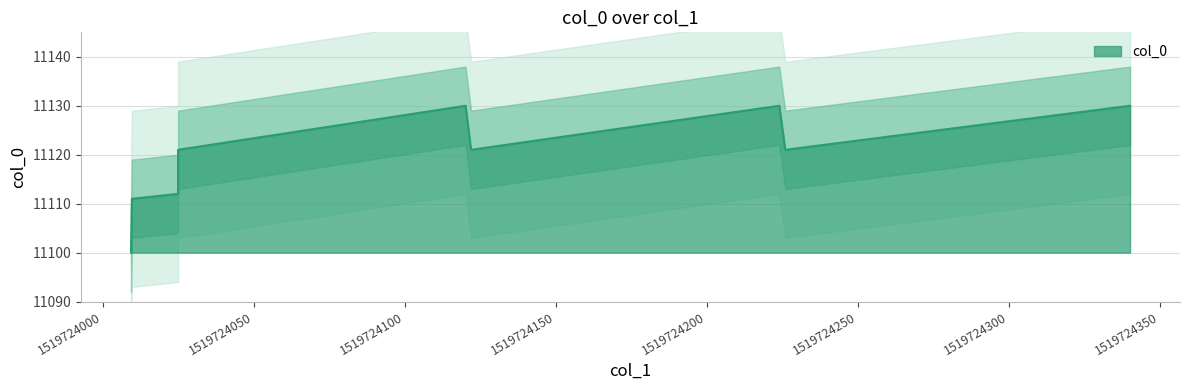

At which label does the data first exceed 11121?

1519724120.117